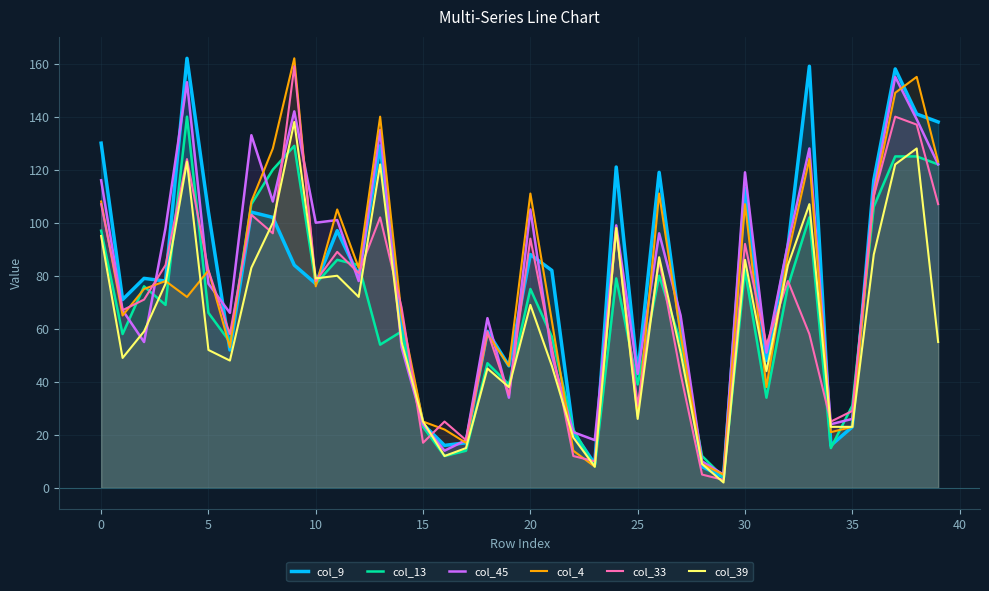

What is the difference between the maximum and minimum values in the col_45 series?

150